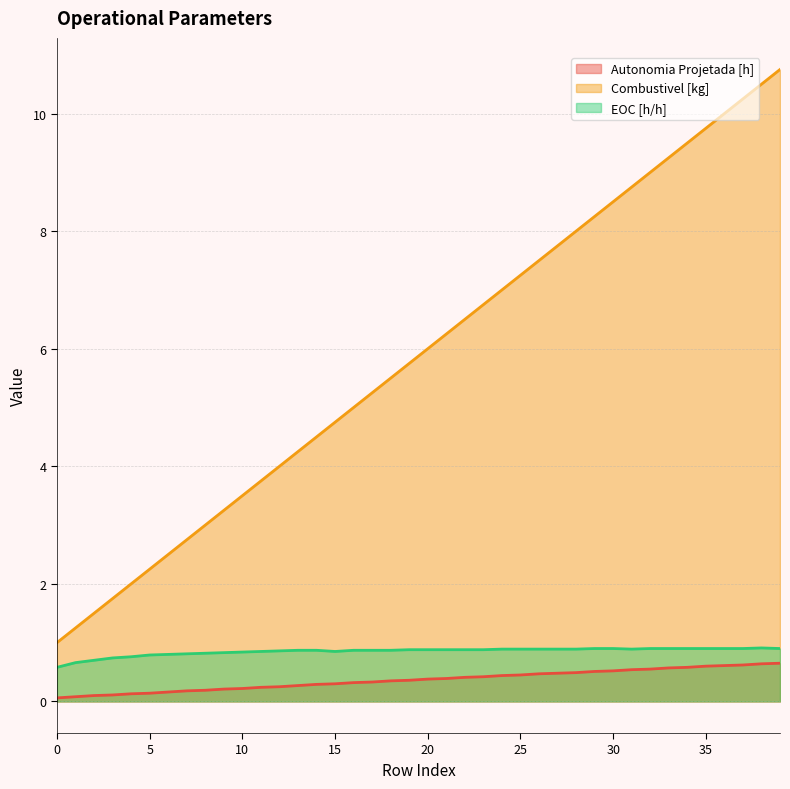

Count the number of data series in this chart.

3